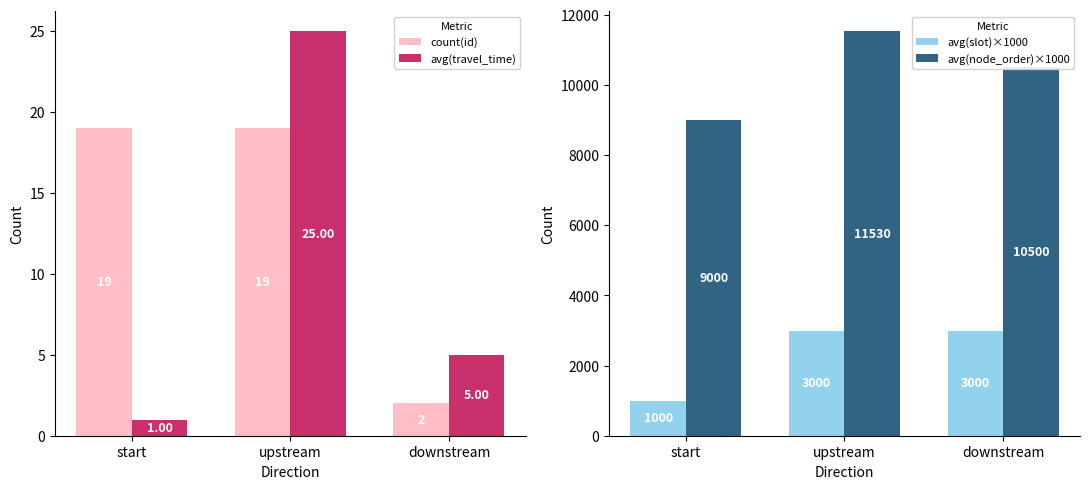

Is the value of avg(slot)×1000 at downstream greater than the value of avg(travel_time) at start?

Yes